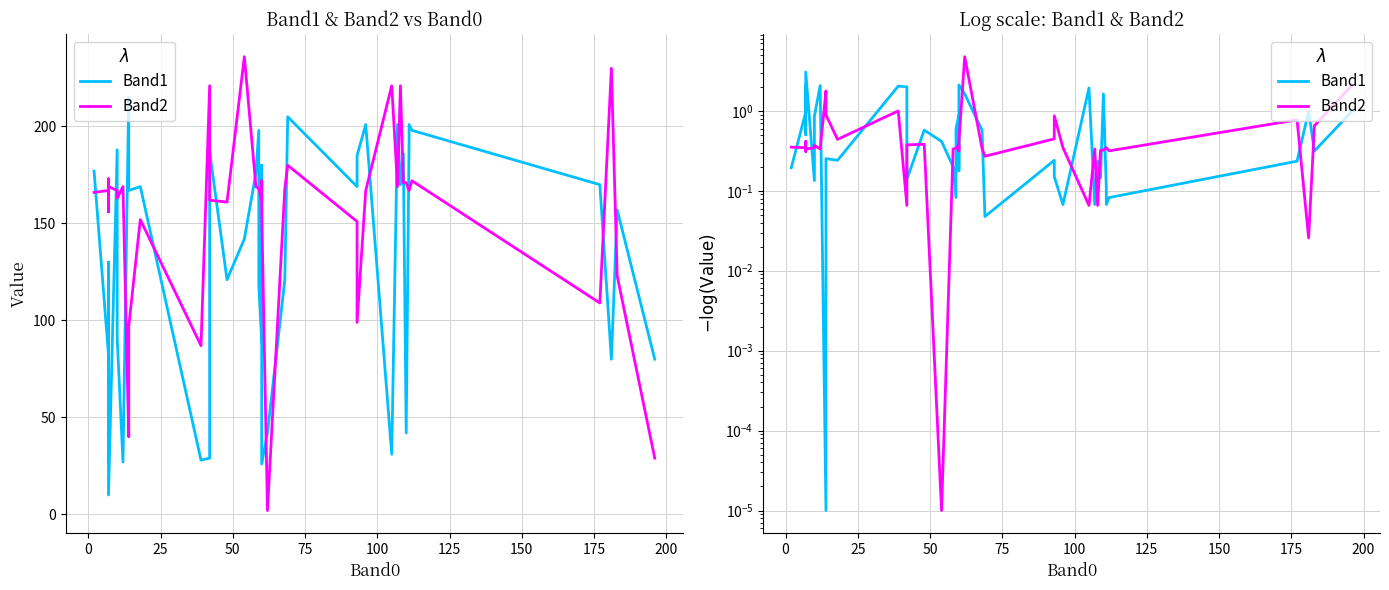

Is this an area chart (filled region under the line)?

No